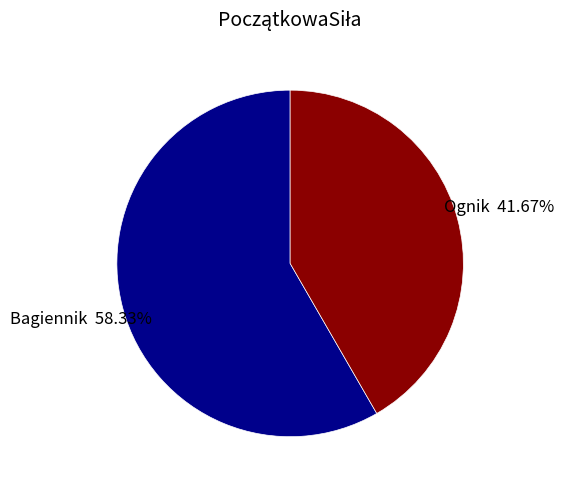

To the nearest percent, what is the average slice percentage?

50%